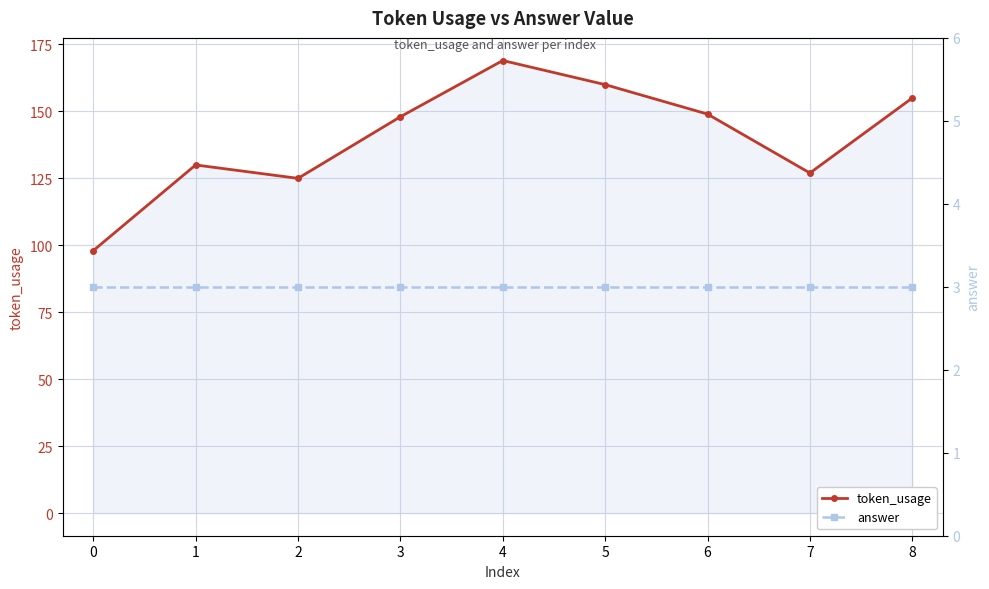

In token_usage, how many points are higher than both neighbors (excluding endpoints)?

2